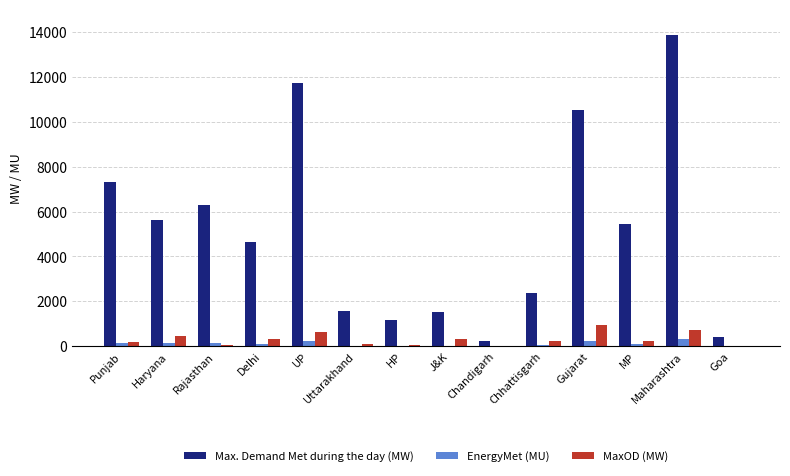

Where does the MaxOD (MW) series first go above 251?

Haryana